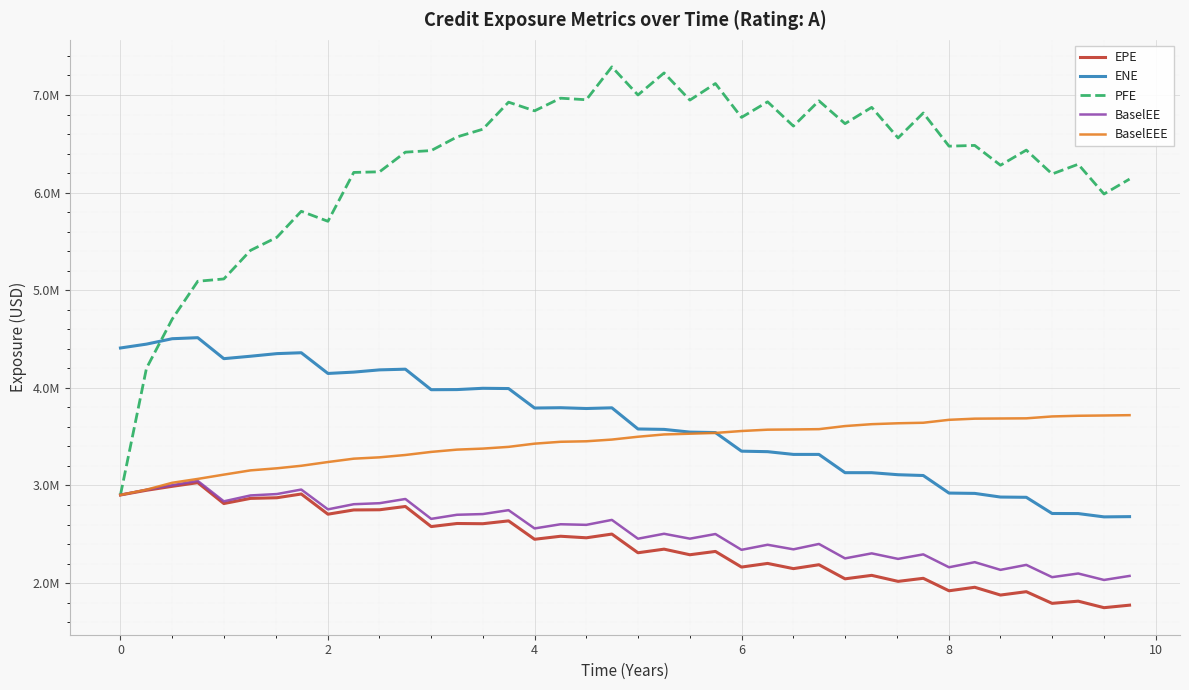

Is this an area chart (filled region under the line)?

No